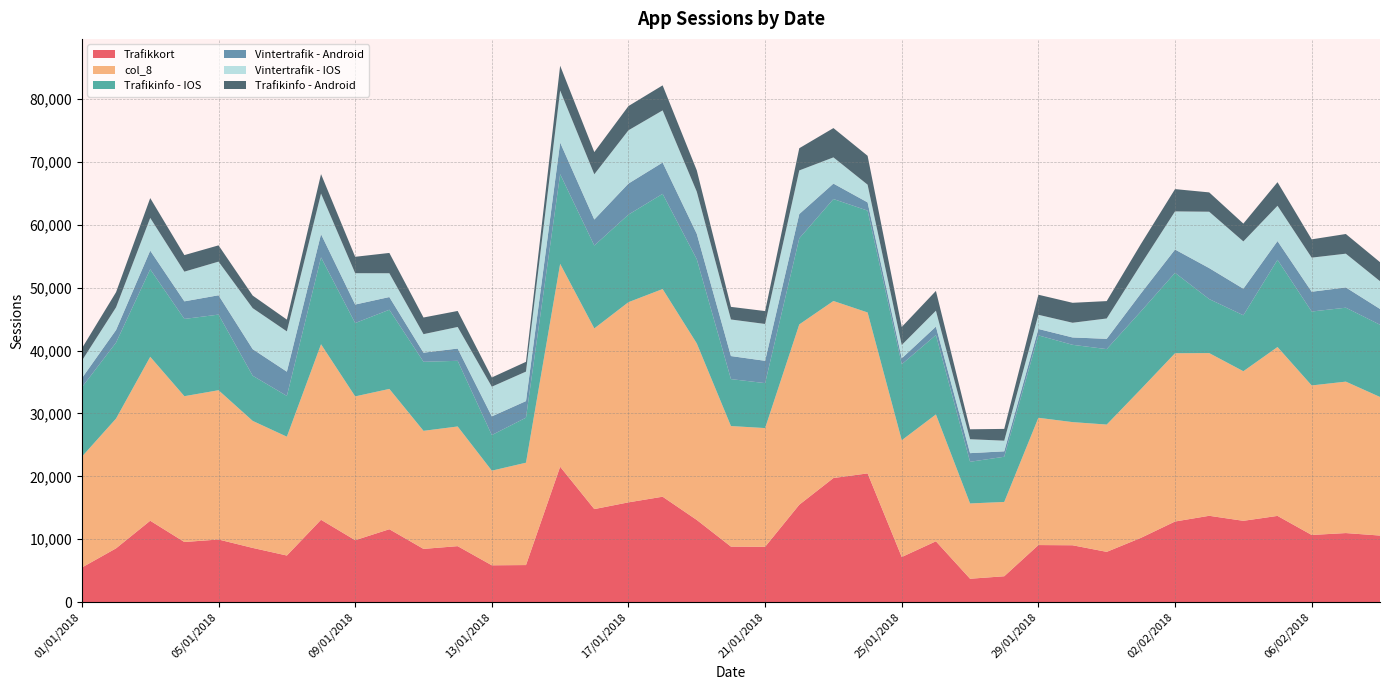

Reading left to right, list all the values displayed in this chart.

Trafikkort: 5512	8560	12948	9568	9965	8628	7417	13099	9854	11598	8472	8908	5864	5902	21534	14800	15870	16767	13072	8835	8806	15492	19737	20474	7183	9679	3727	4123	9082	9049	8001	10223	12826	13734	12935	13717	10687	10988	10592
col_8: 17621	20633	26060	23178	23729	20191	18891	27906	22860	22304	18768	19024	15046	16272	32253	28722	31822	33012	28061	19165	18871	28663	28142	25582	18564	20170	11970	11811	20232	19577	20235	23639	26748	25865	23780	26846	23768	24073	22031
Trafikinfo - IOS: 11033	12076	13913	12280	12021	7179	6481	13812	11658	12587	10974	10437	5659	7158	14248	13176	13920	15132	13389	7462	7147	13684	16205	16188	12074	12619	6623	7187	13101	12287	11993	12360	12783	8583	8894	13867	11751	11751	11481
Vintertrafik - Android: 1449	2003	2963	2797	3074	4223	3854	3686	2943	2017	1449	1950	2968	2638	5023	4128	4936	4978	4037	3663	3546	3859	2455	1309	942	1344	1372	861	1016	1170	1634	2852	3701	4926	4217	2972	3144	3223	2512
Vintertrafik - IOS: 2773	3603	5201	4718	5347	6520	6407	6446	4980	3783	2944	3430	4716	4686	8276	7195	8466	8286	6690	5814	5856	6934	4167	2815	2127	2523	2215	1692	2254	2337	3237	4611	6063	8960	7525	5611	5420	5364	4412
Trafikinfo - Android: 1965	2405	3150	2631	2586	1995	1871	3099	2609	3228	2646	2546	1472	1552	3943	3528	3851	3980	3390	2005	2051	3529	4657	4591	2860	3147	1579	1872	3189	3171	2762	3240	3543	3072	2828	3751	2906	3128	3022